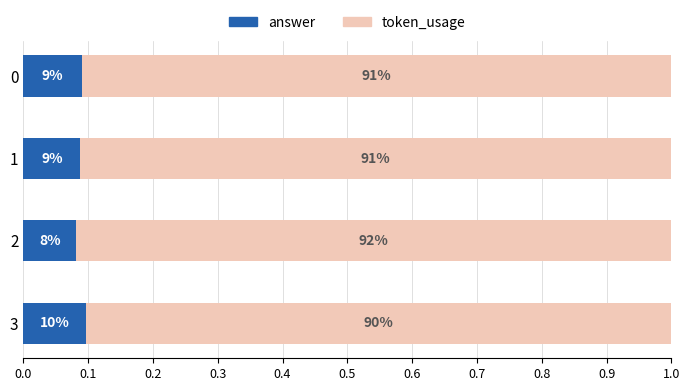

What are all the series names shown in the legend?

answer, token_usage